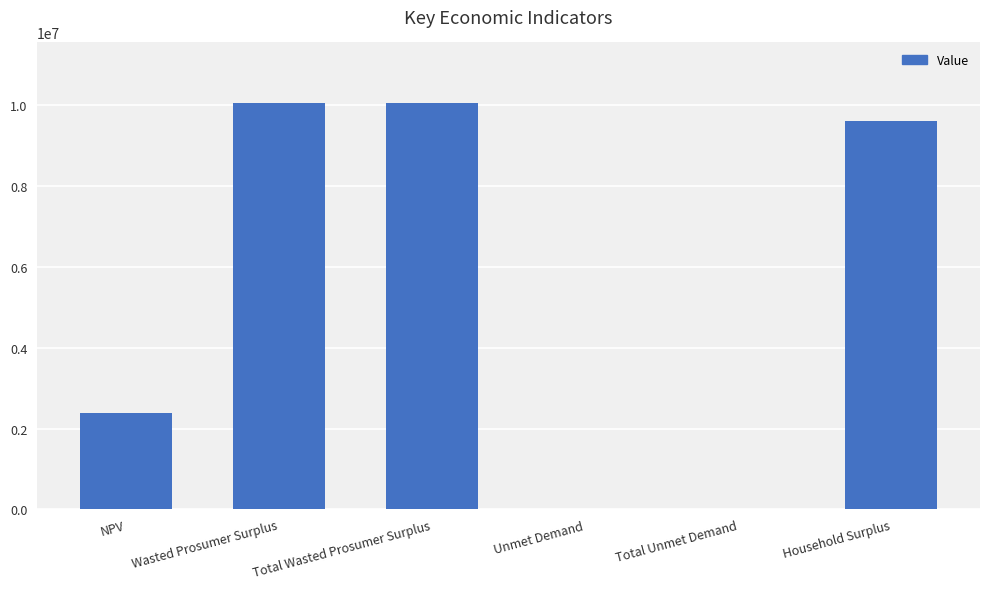

What is the sum of the values at NPV and Household Surplus?

11997397.7